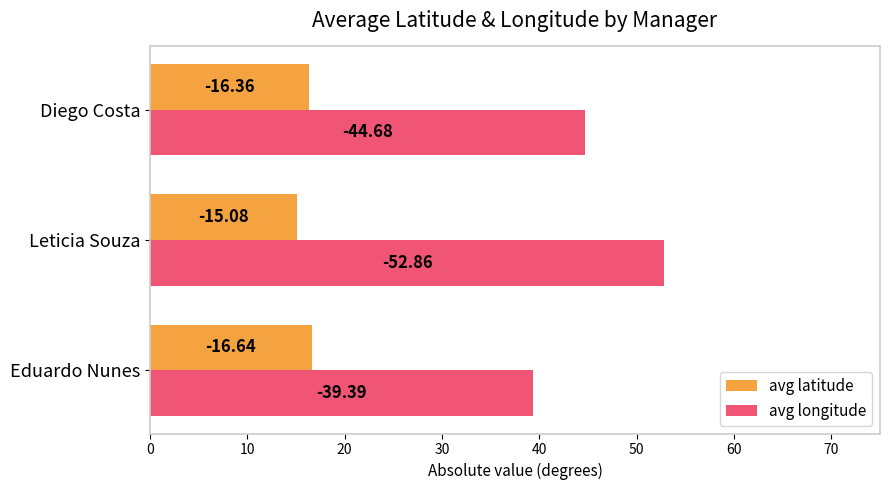

What is the difference between the maximum and minimum values in the avg latitude series?

1.6